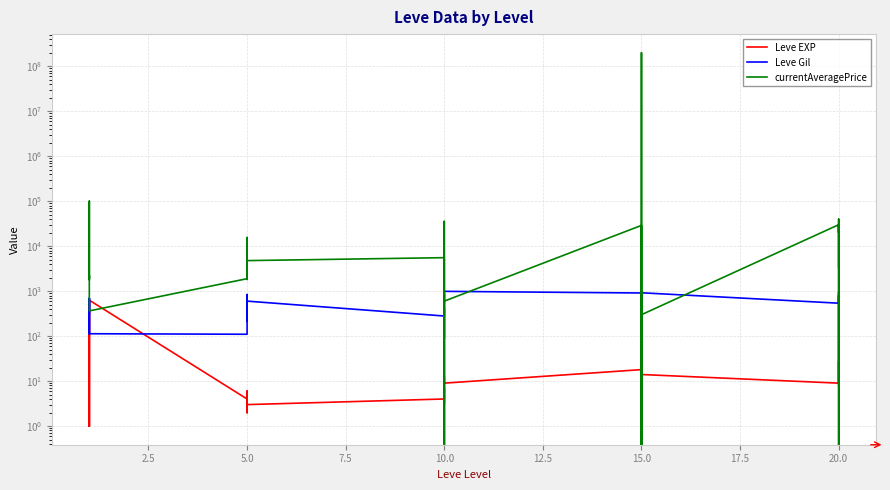

What is the difference between the maximum and second lowest values in the Leve EXP series?

629